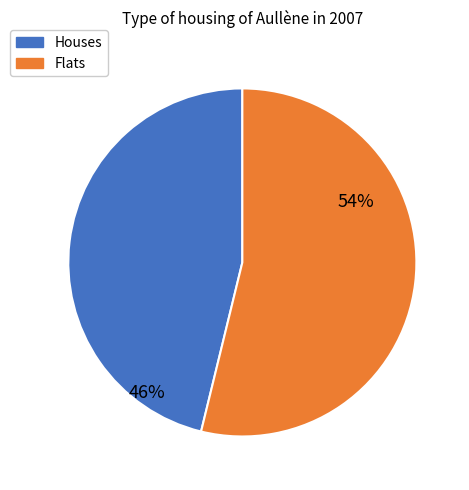

How many slices are in this pie chart?

2